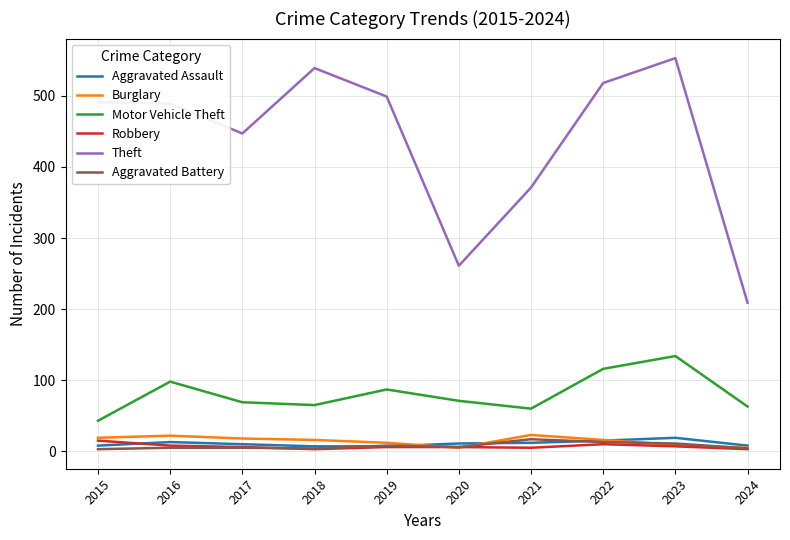

Is the value of Aggravated Battery at 2015 greater than the value of Motor Vehicle Theft at 2016?

No